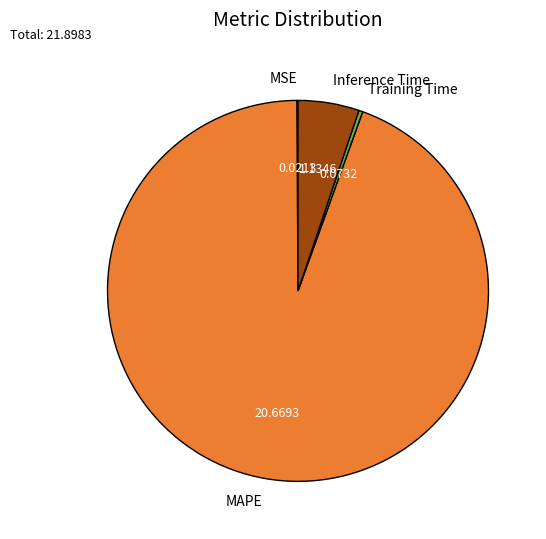

Between Inference Time and Training Time, which is larger?

Inference Time